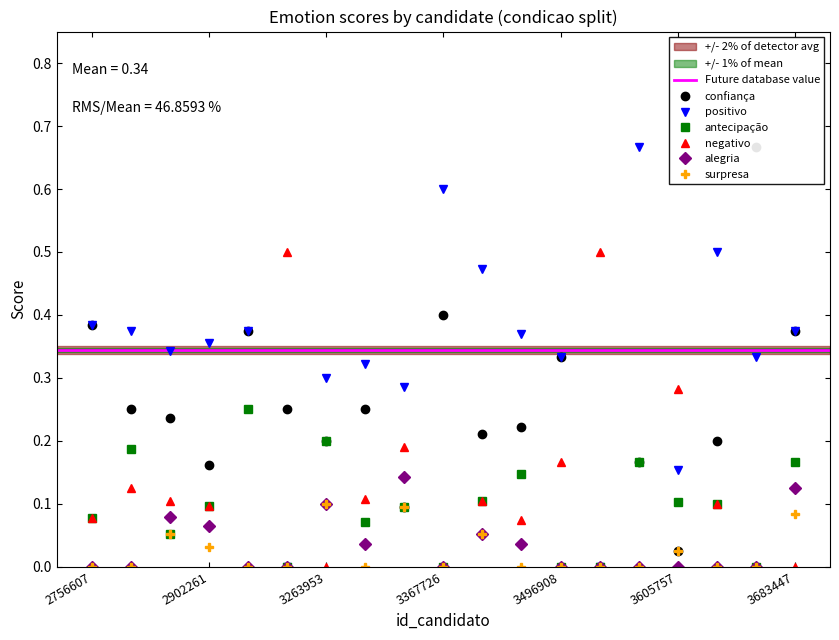

What is the highest value of the positivo series?

0.7